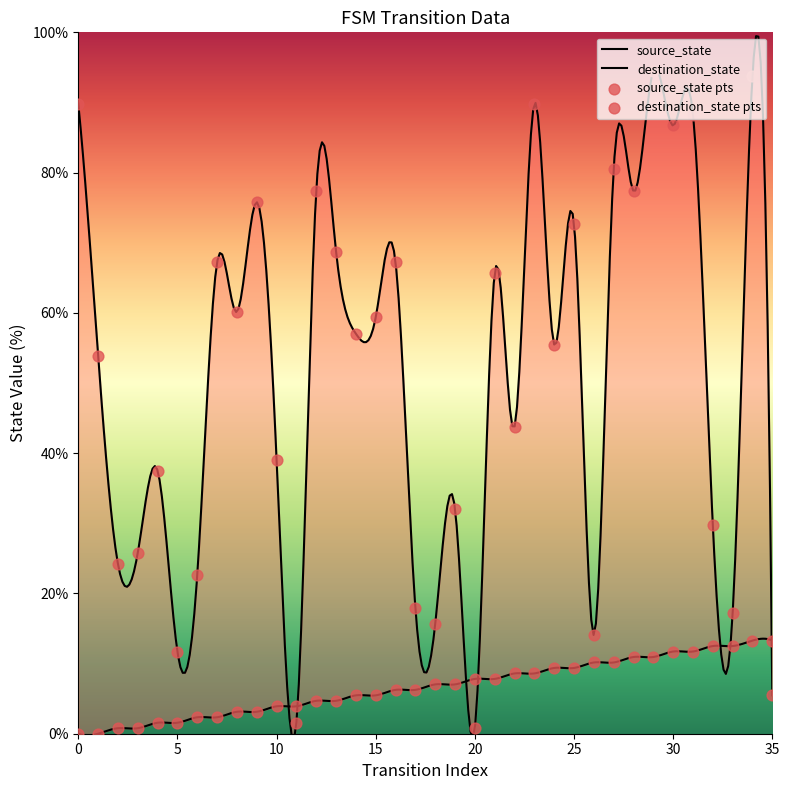

Which series has the largest total across all categories?

destination_state